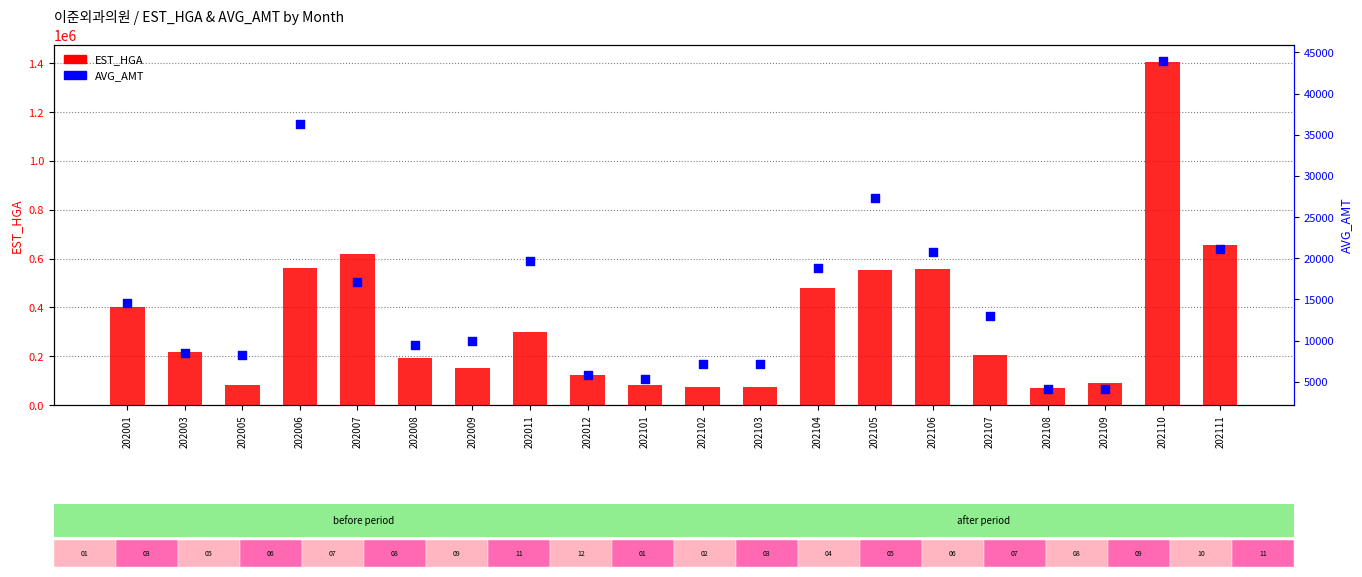

Which series reaches the minimum Y coordinate?

AVG_AMT